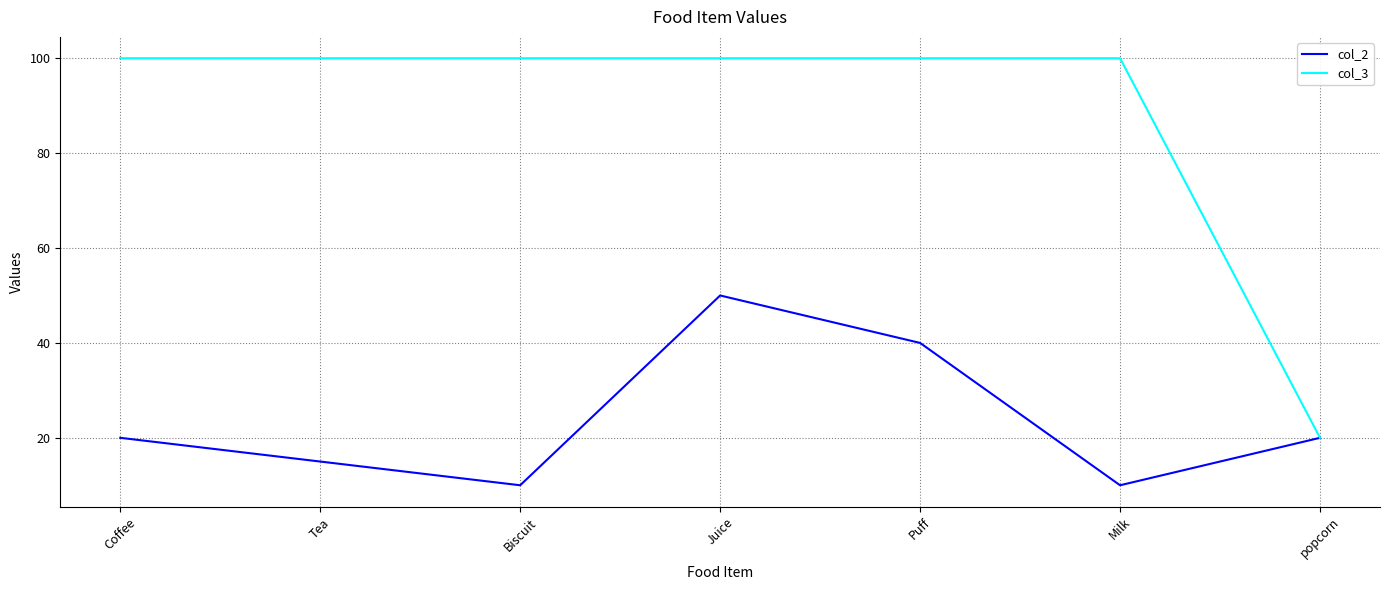

Which series has the widest spread of values?

col_3